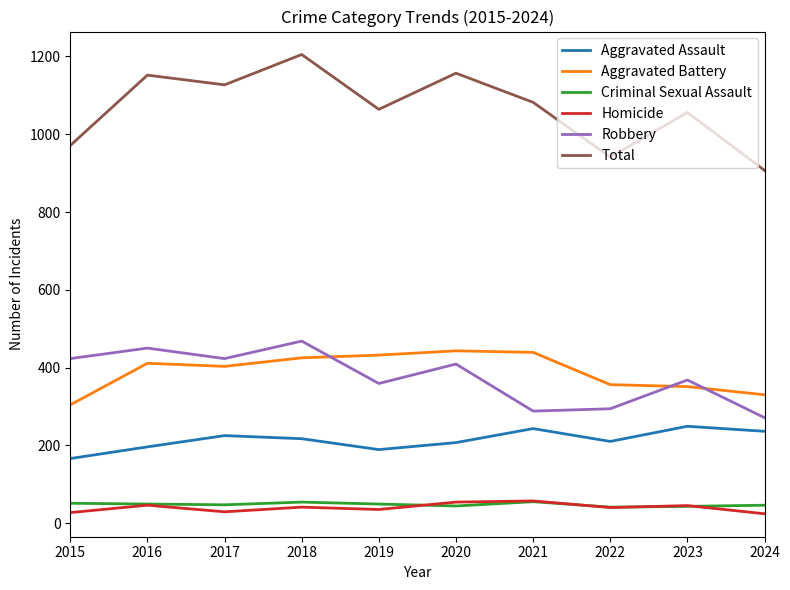

Is the value of Total at 2018 greater than the value of Criminal Sexual Assault at 2019?

Yes